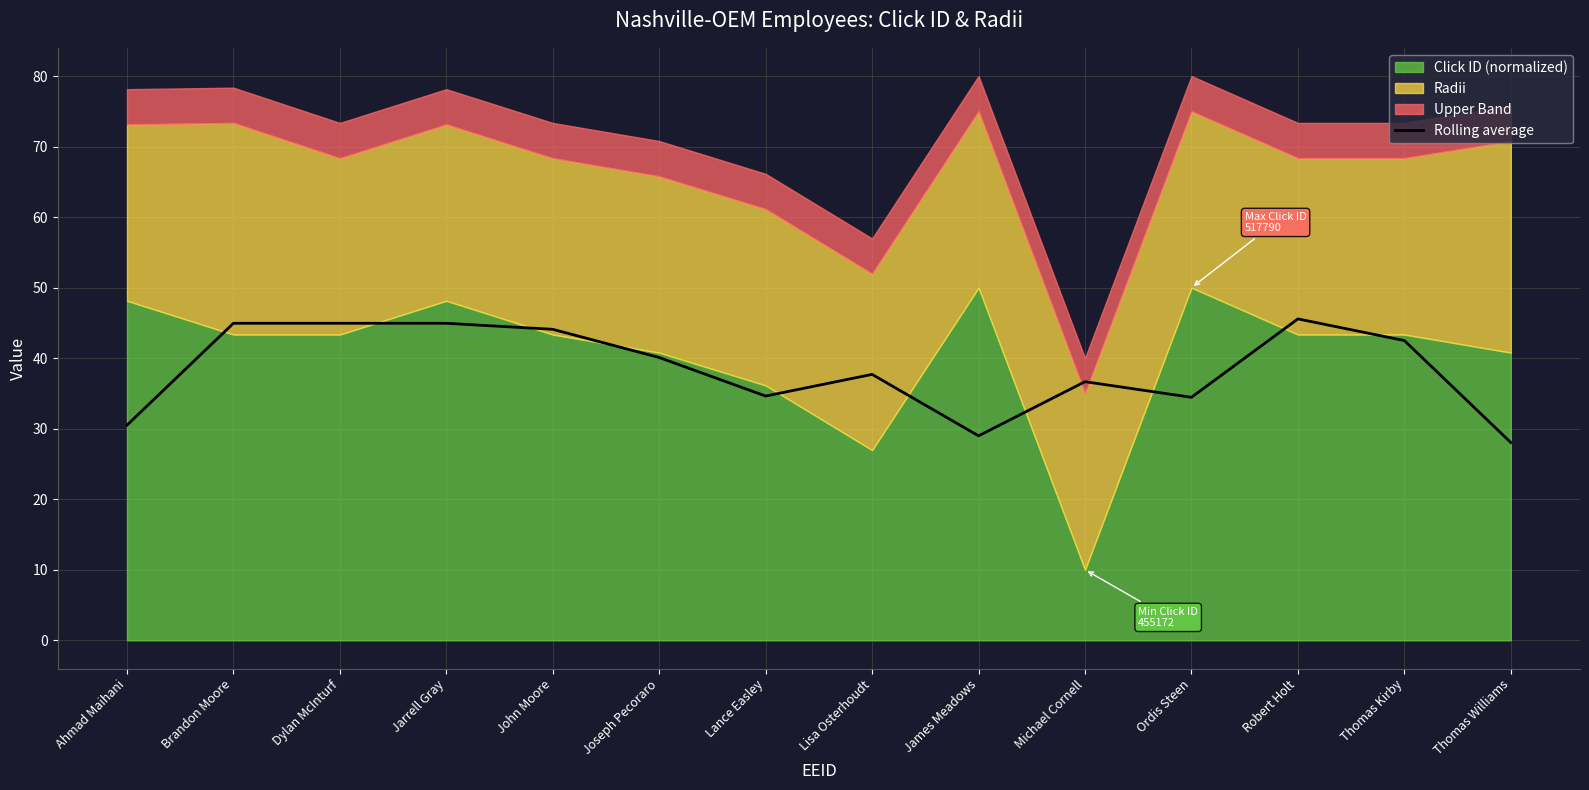

List the labels in order of value, largest first.

Robert Holt, Dylan McInturf, Jarrell Gray, Brandon Moore, John Moore, Thomas Kirby, Joseph Pecoraro, Lisa Osterhoudt, Michael Cornell, Lance Easley, Ordis Steen, Ahmad Maihani, James Meadows, Thomas Williams